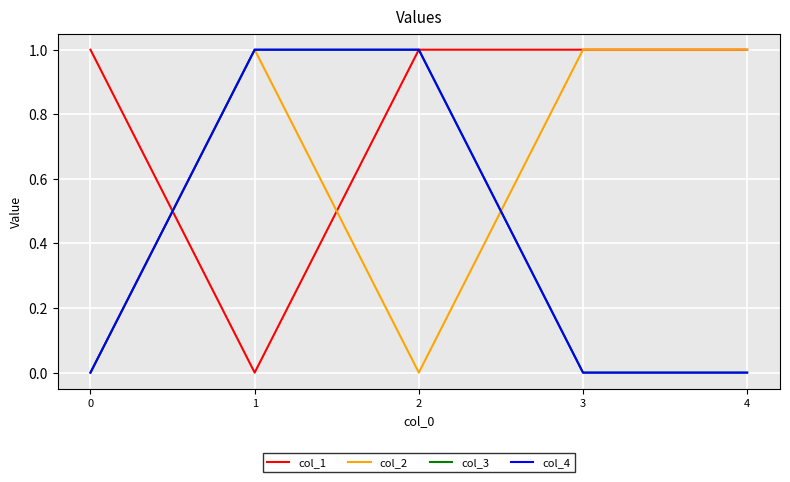

Which series changed the most between 0 and 3?

col_2